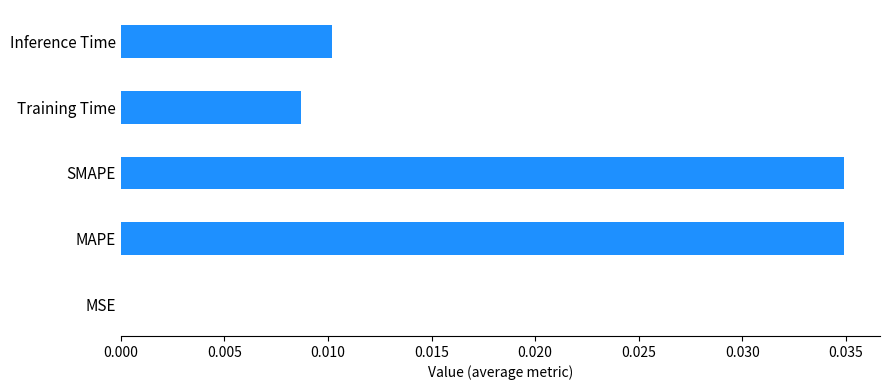

Between Inference Time and SMAPE, which is larger?

SMAPE